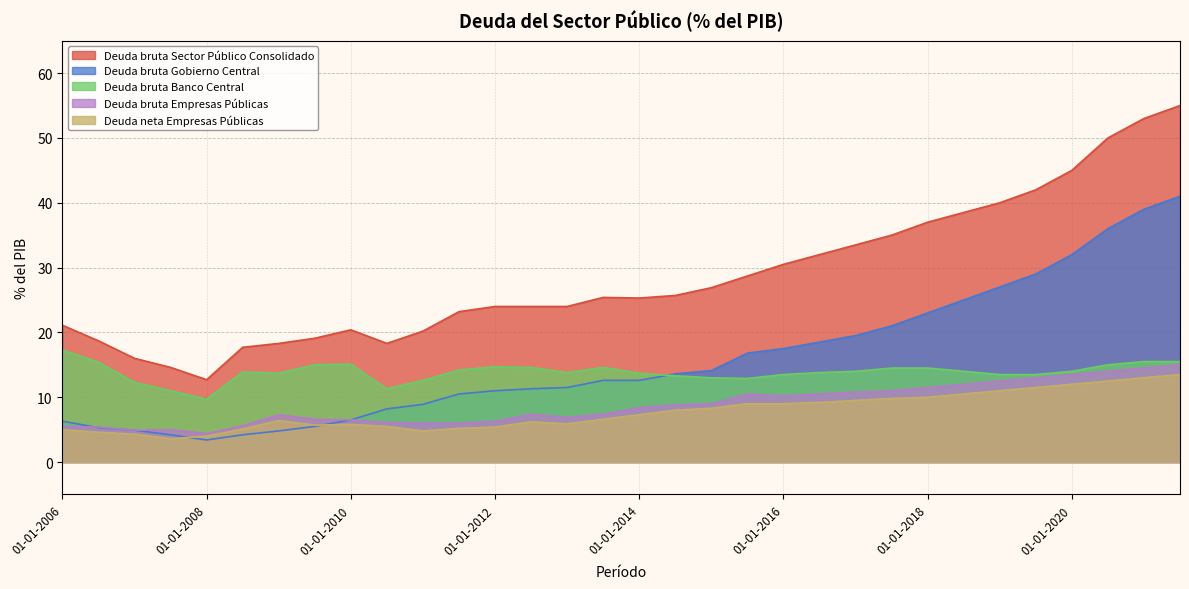

At which category does Deuda bruta Sector Público Consolidado reach its first local valley?

01-01-2008